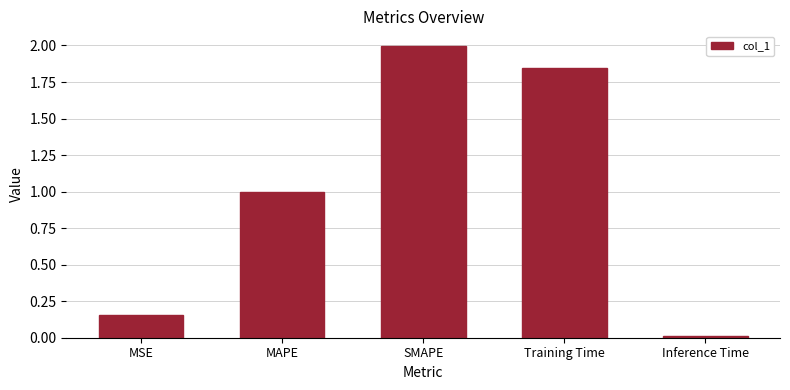

What value does the data have at SMAPE?

2.0